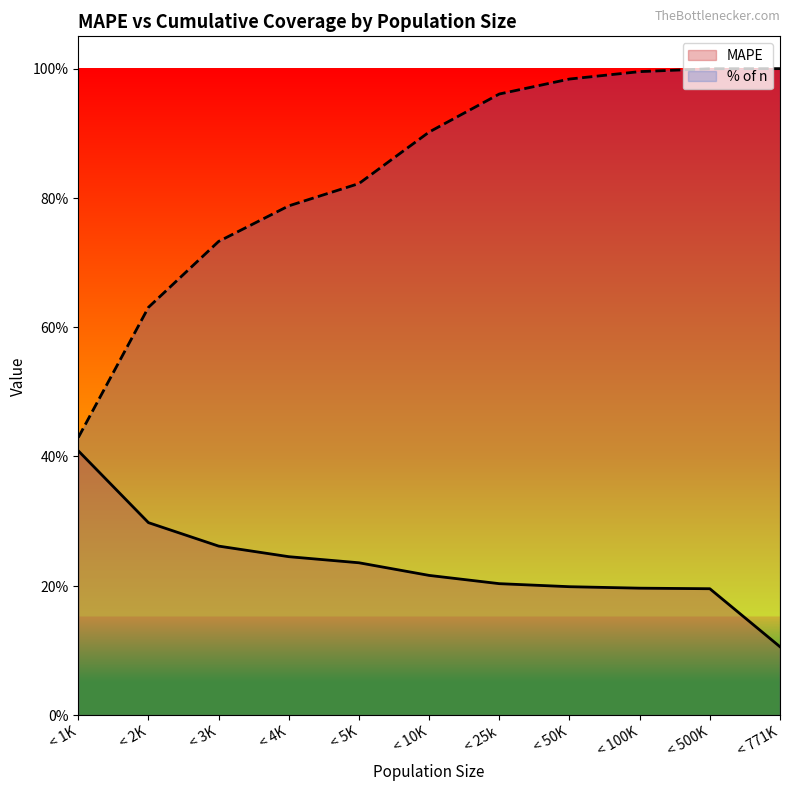

What is the greatest value displayed?

1.0